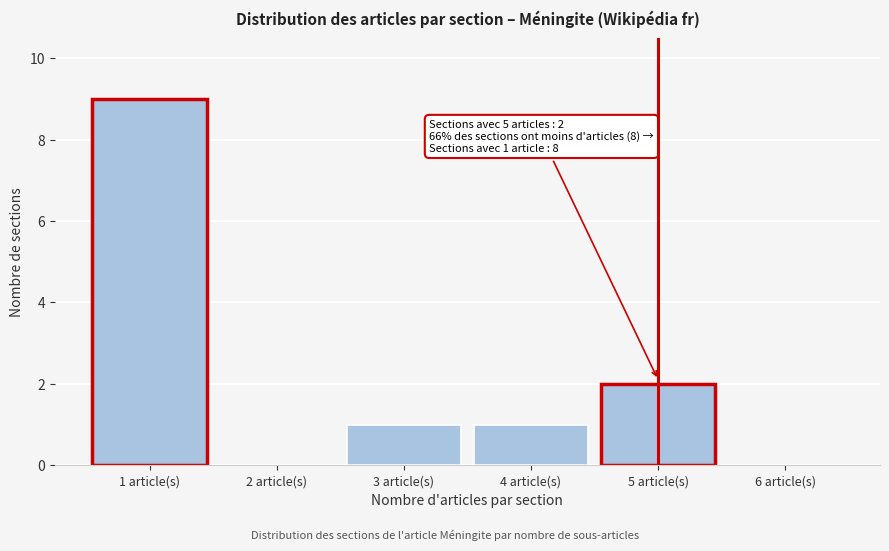

Which range on the x-axis has the tallest bar?

0.5 to 1.5